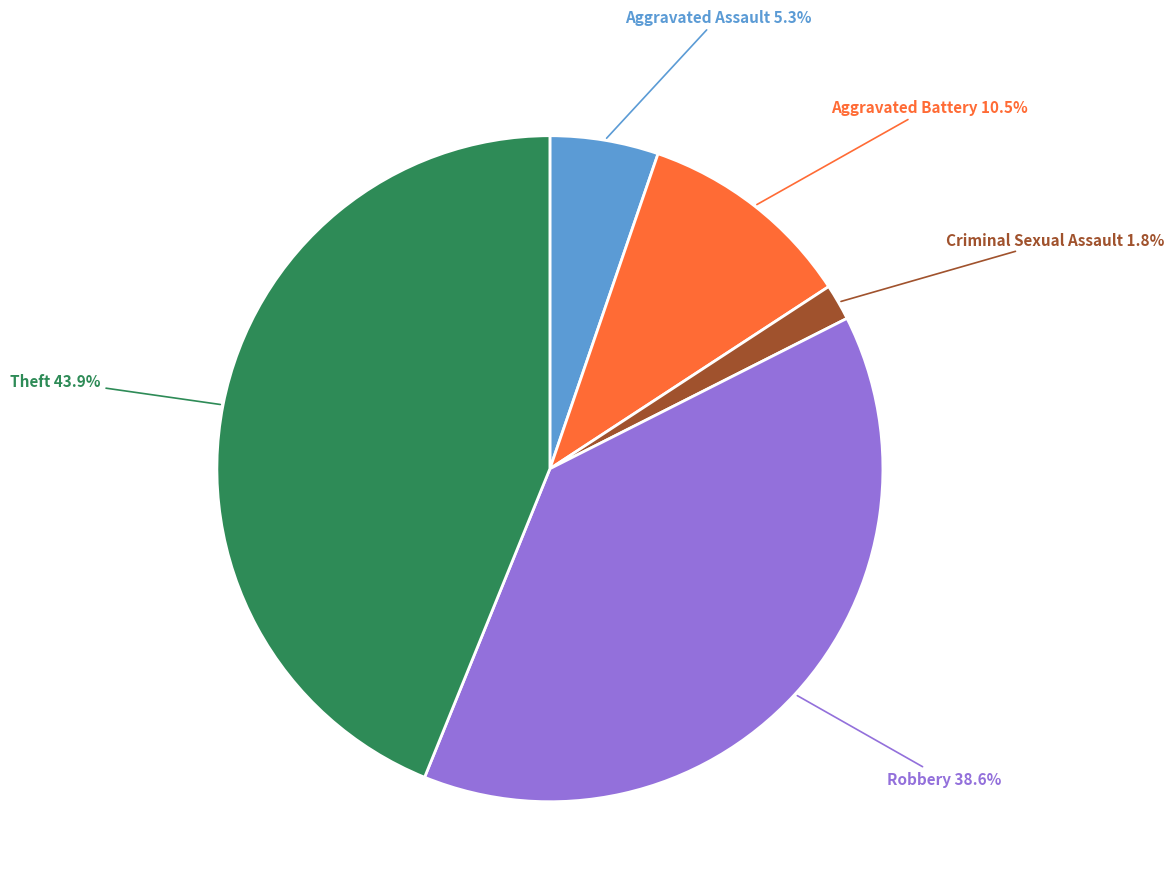

What is the smallest slice in the pie chart?

Criminal Sexual Assault